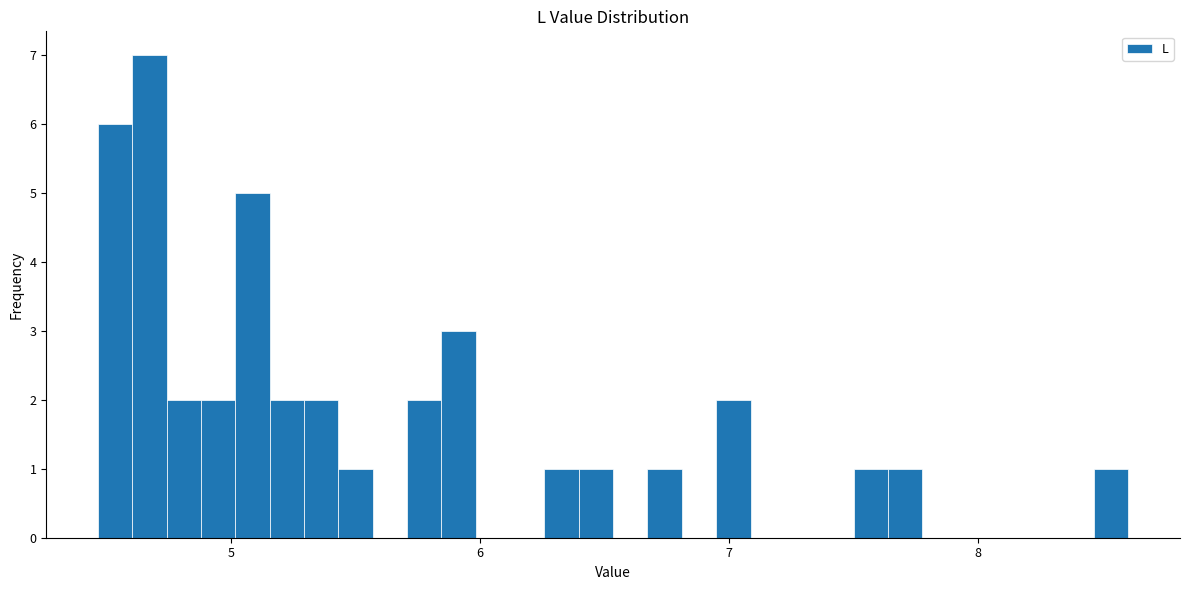

Around what value on the x-axis is the tallest bar? Give the approximate position of its centre, as read against the axis.

4.7